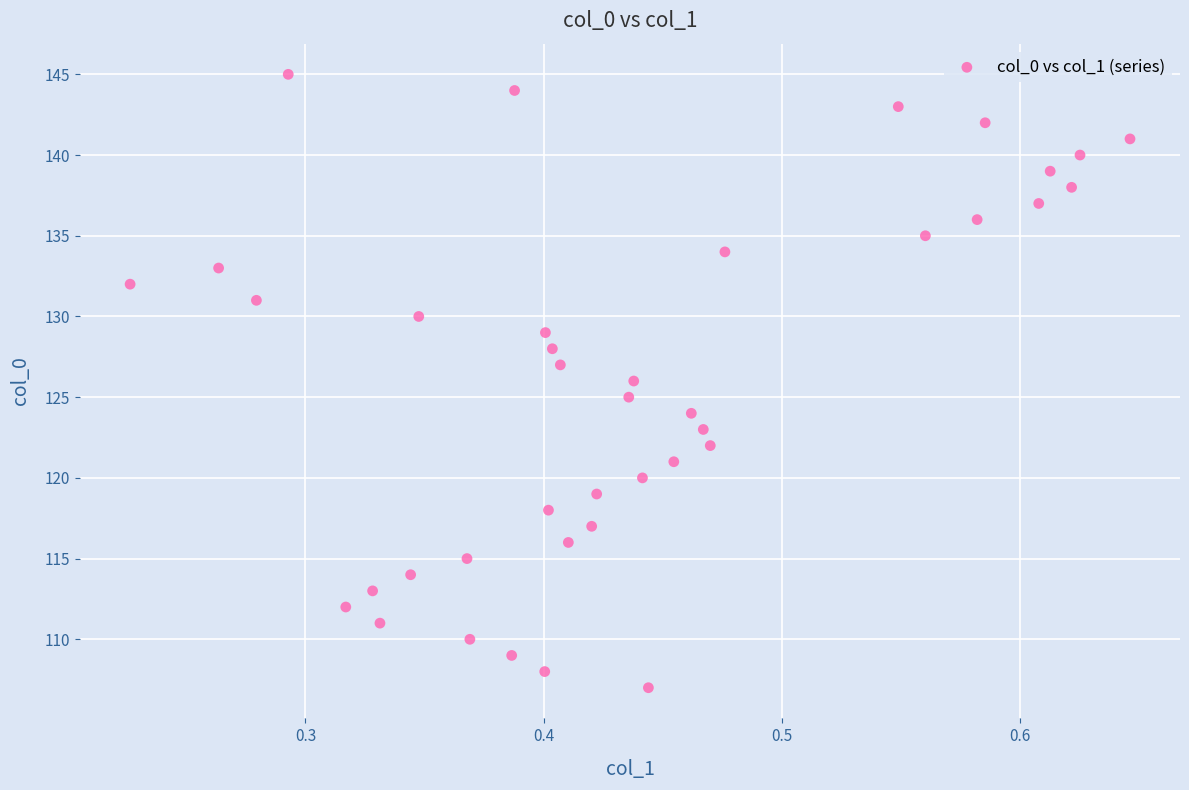

What is the range of Y values (max minus min)?

38